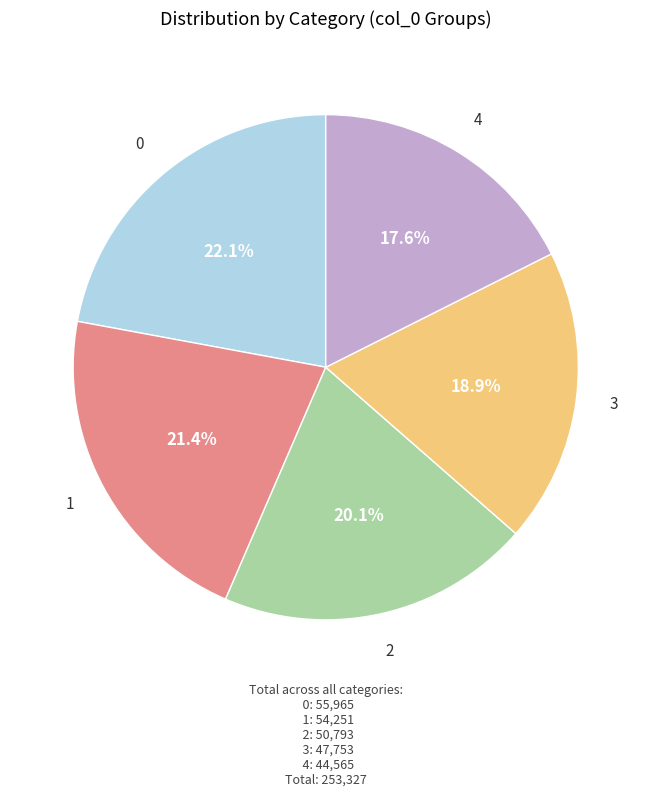

Rank the categories by value from lowest to highest.

4, 3, 2, 1, 0